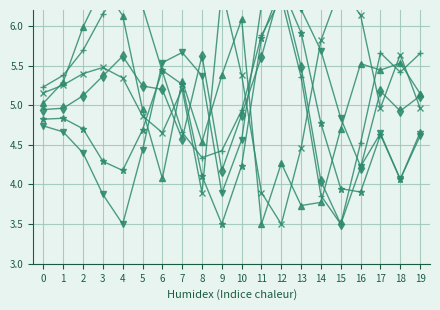

What is the sum of all Series 1 values?

94.3